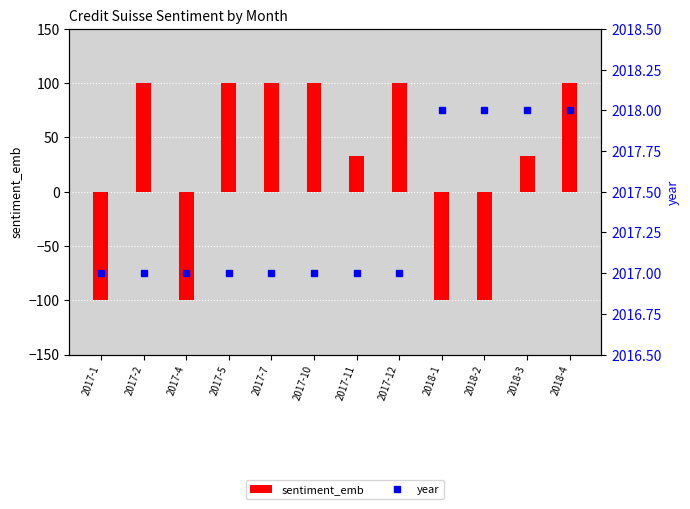

What is the difference between the maximum and minimum values in the year series?

1.0